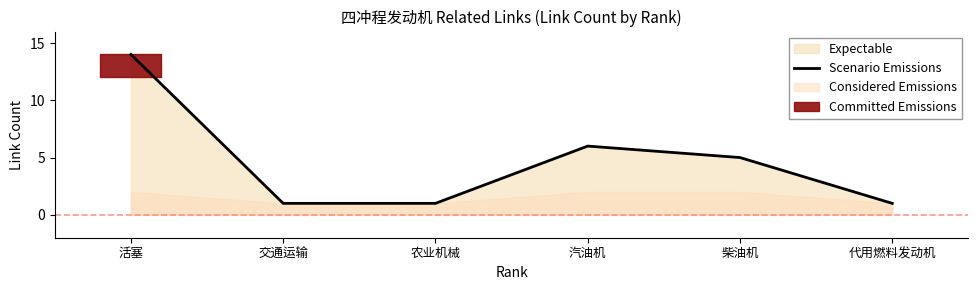

Reading right to left, extract all data points from this chart.

1	5	6	1	1	14